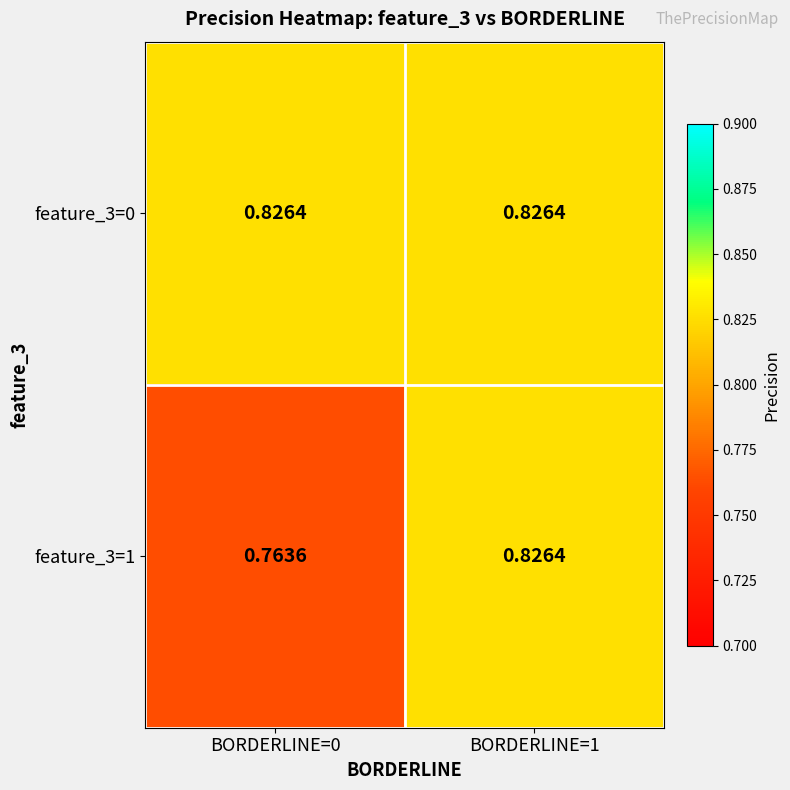

Count the number of categories in the chart.

2